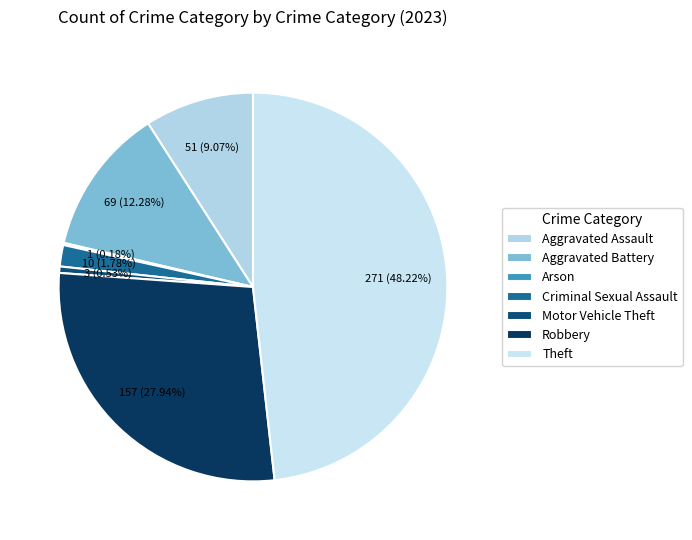

To the nearest percent, what portion does Theft represent?

48%